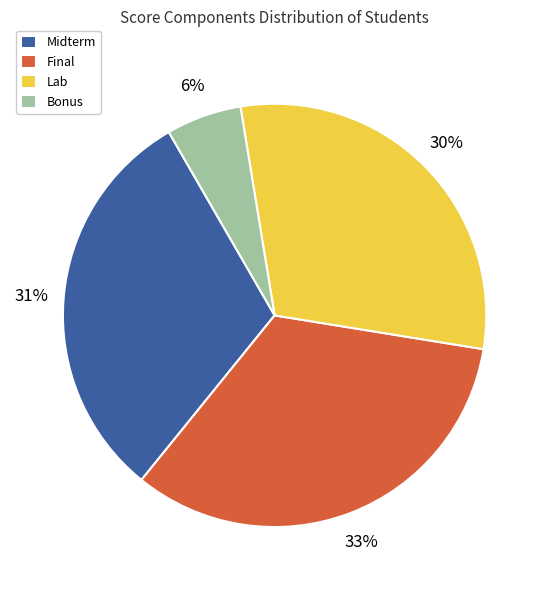

The Lab slice represents 30% of the pie. True or false?

True